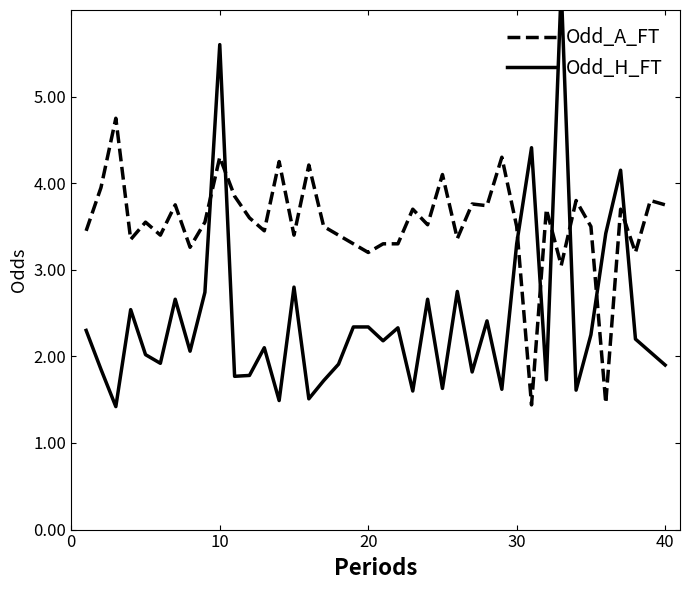

At how many categories does at least one series exceed 2?

40